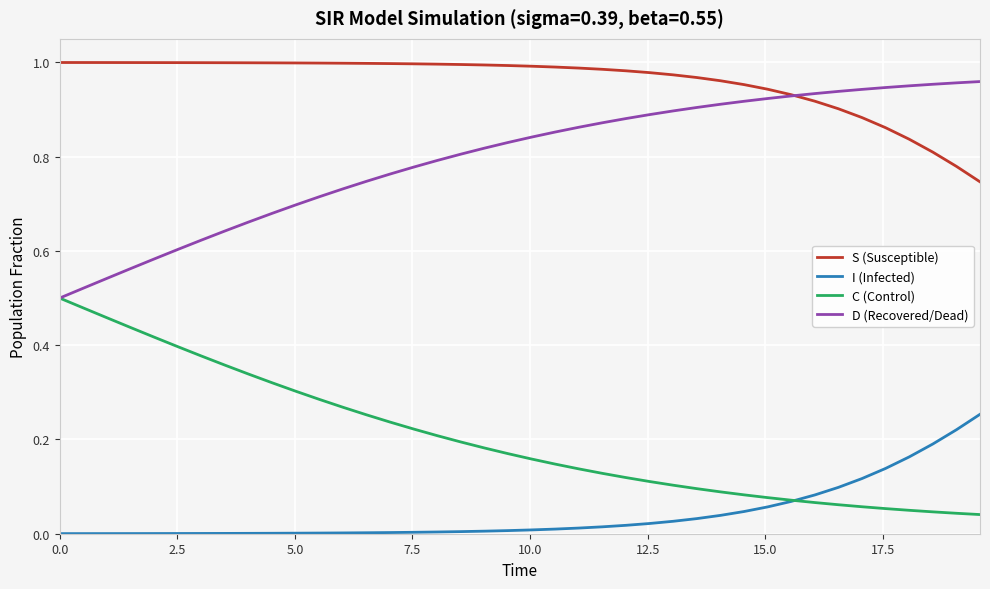

Which series has the largest total across all categories?

S (Susceptible)